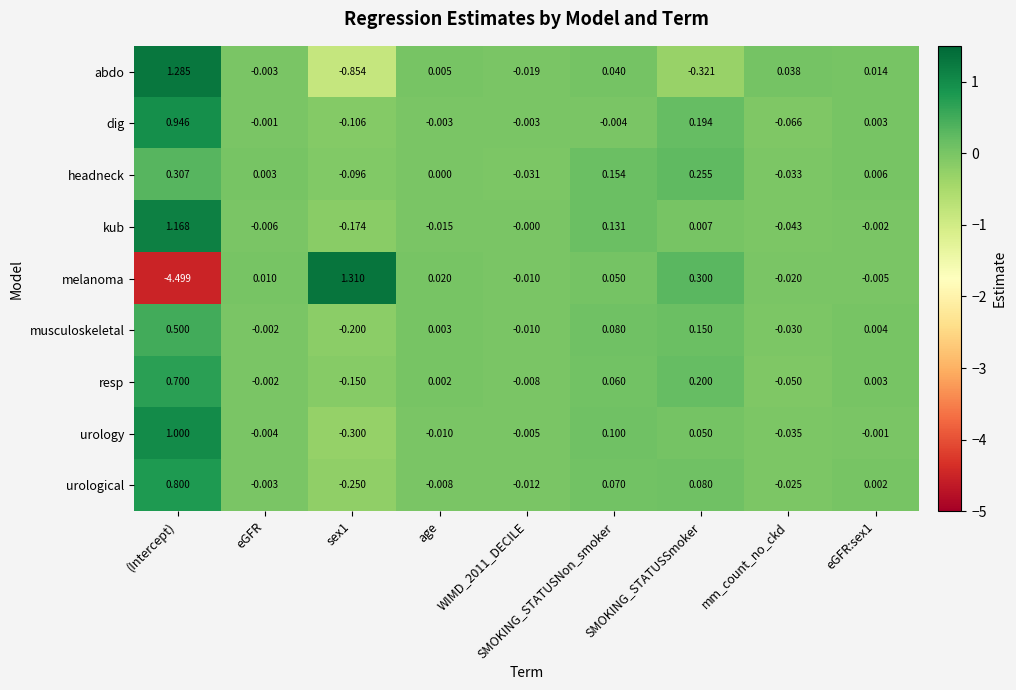

At (Intercept), list the series in order from smallest to largest.

melanoma, headneck, musculoskeletal, resp, urological, dig, urology, kub, abdo